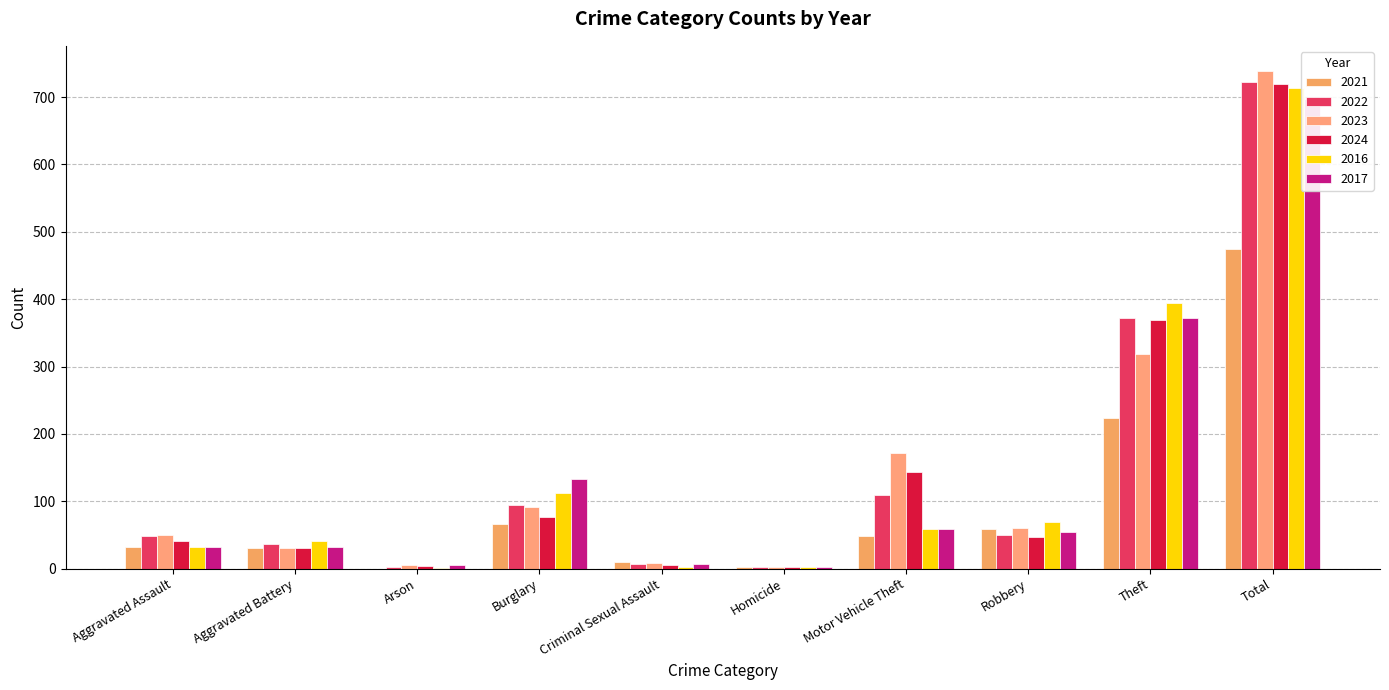

Reading left to right, list all the values displayed in this chart.

2021: 32	31	0	67	10	2	49	59	224	474
2022: 48	36	2	95	7	2	110	50	372	722
2023: 50	30	5	91	9	3	171	61	319	739
2024: 41	31	4	77	5	3	143	47	369	720
2016: 32	41	1	113	3	2	59	69	394	714
2017: 32	32	5	133	7	2	59	55	372	697